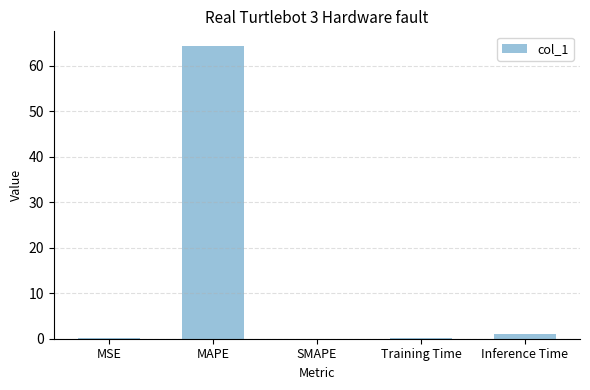

What is the sum of all values?

65.5